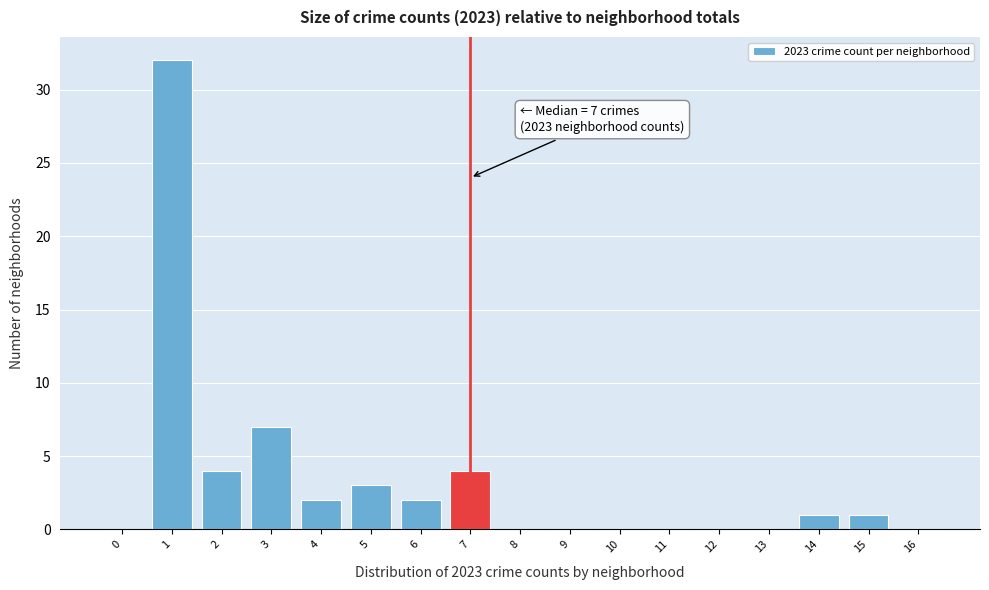

Reading left to right, extract all data points from this chart.

0=0	1=32	2=4	3=7	4=2	5=3	6=2	7=4	8=0	9=0	10=0	11=0	12=0	13=0	14=1	15=1	16=0